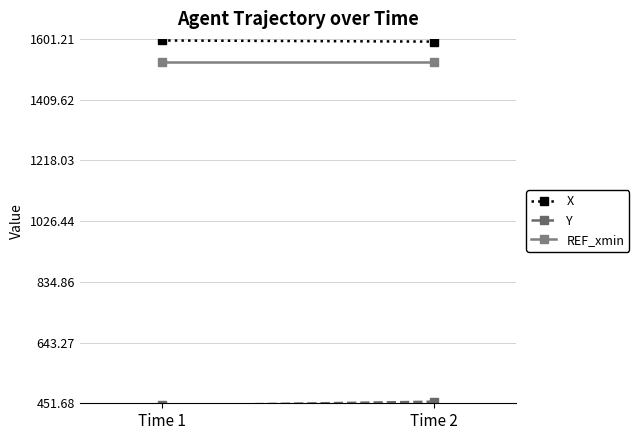

At which category is the sum across all series the highest?

Time 2